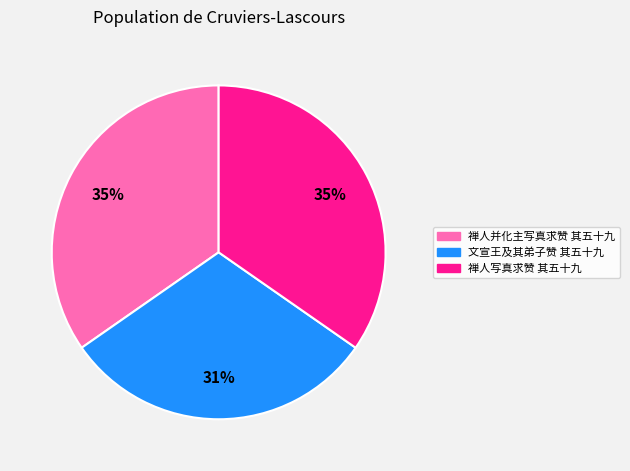

To the nearest percent, what percentage of the pie is 文宣王及其弟子赞 其五十九?

31%